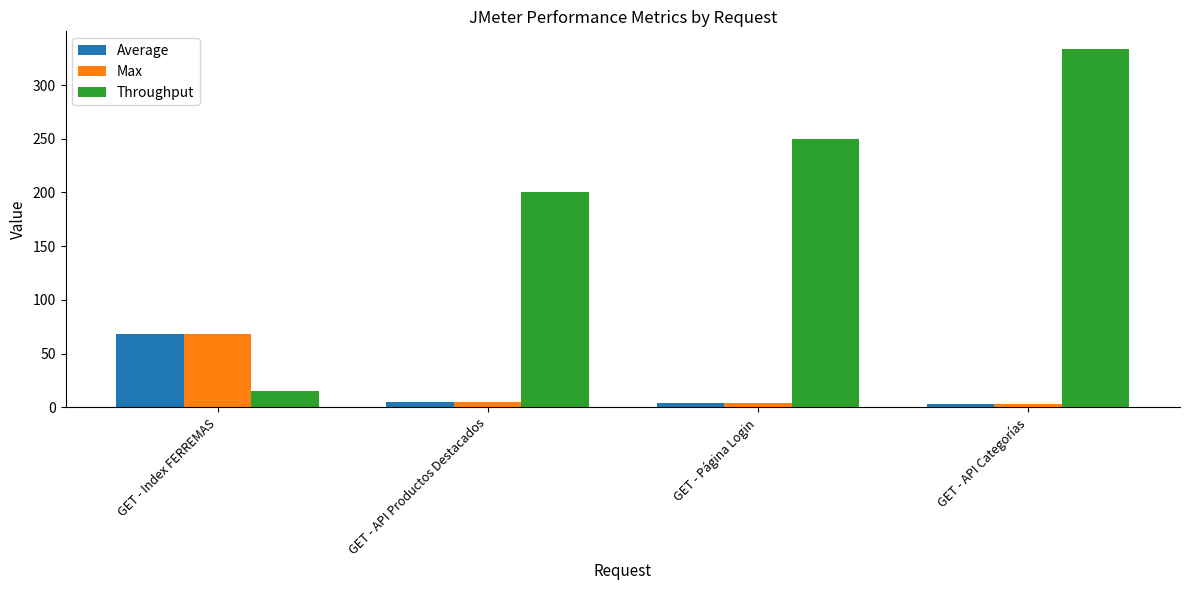

What is the value of the Throughput bar at the 3rd from the left?

250.0